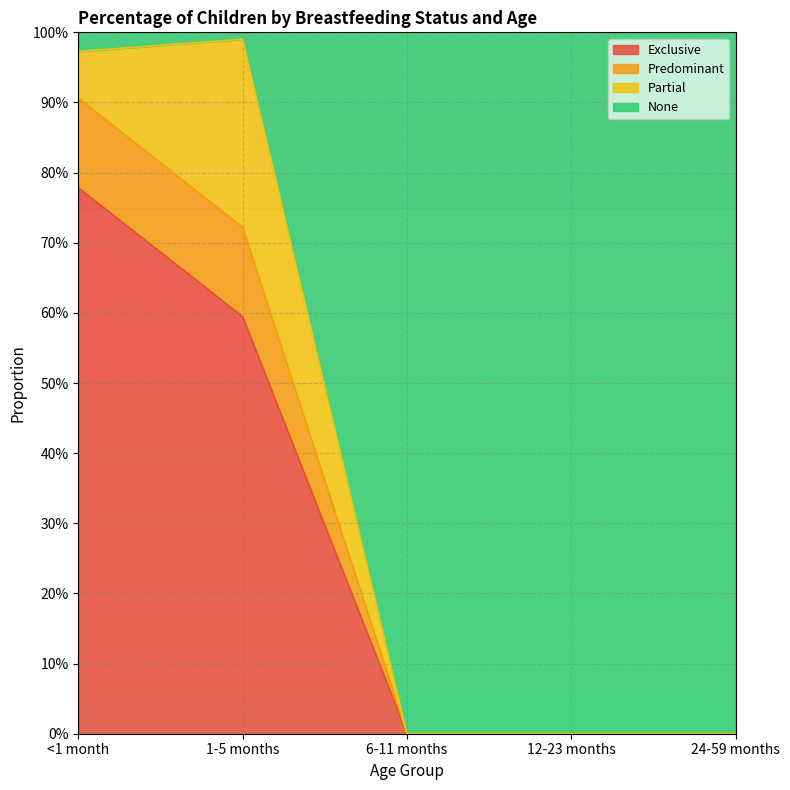

The Predominant series shows 0.0 at 24-59 months. True or false?

True